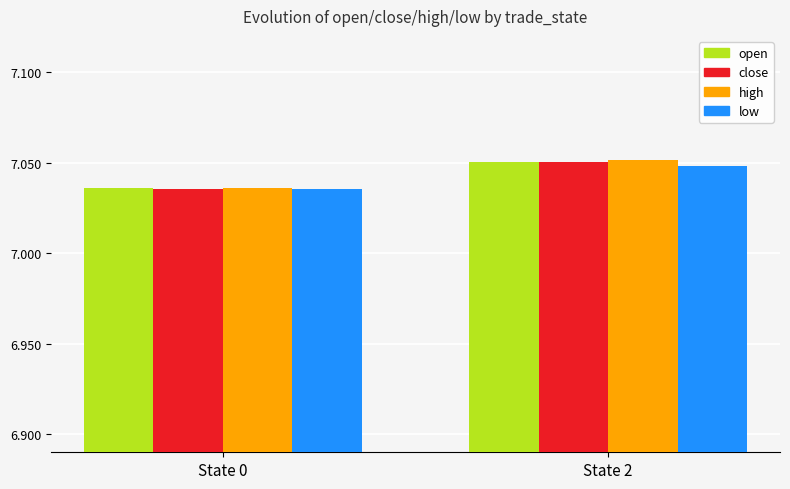

Which category has the highest value in the close series?

State 2